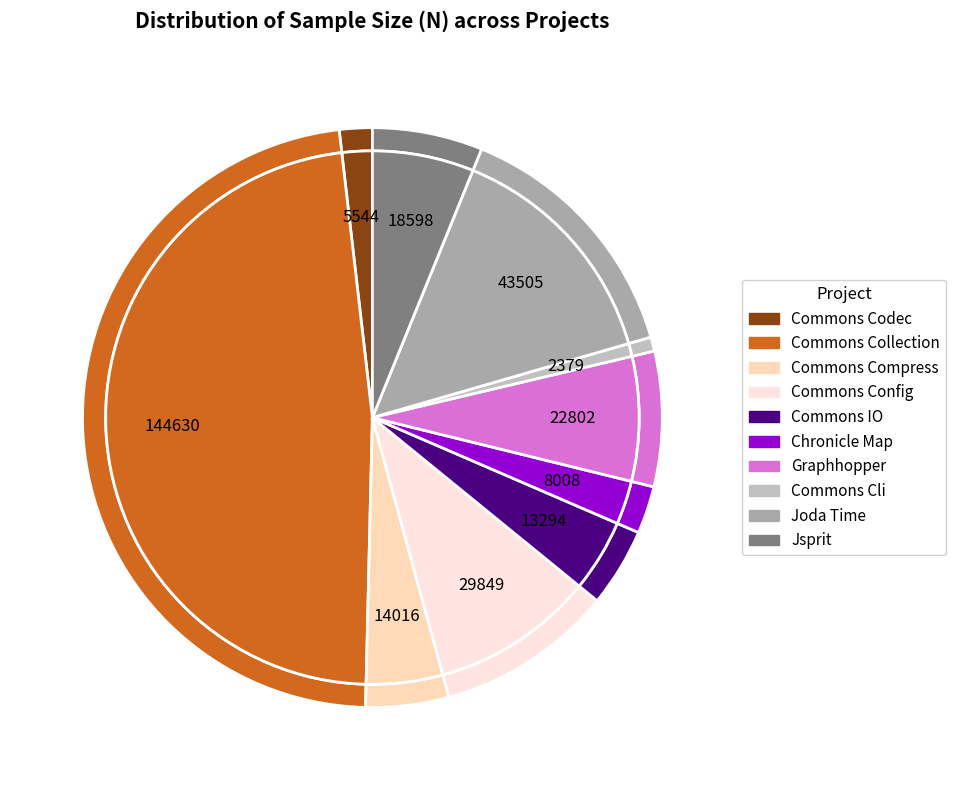

To the nearest percent, what is the average slice percentage?

10%